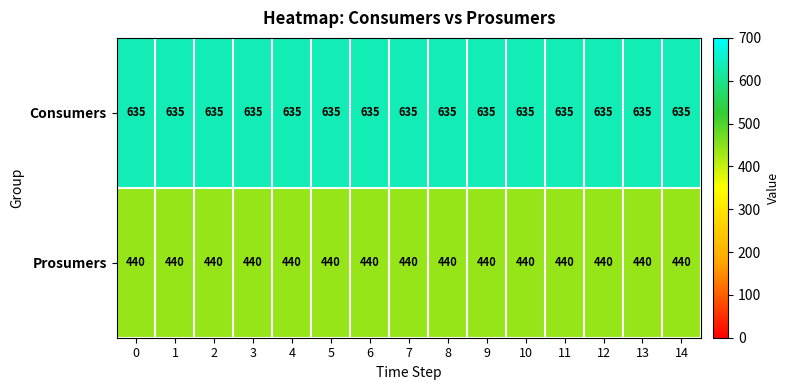

What is the difference between the highest and lowest values at 12?

195